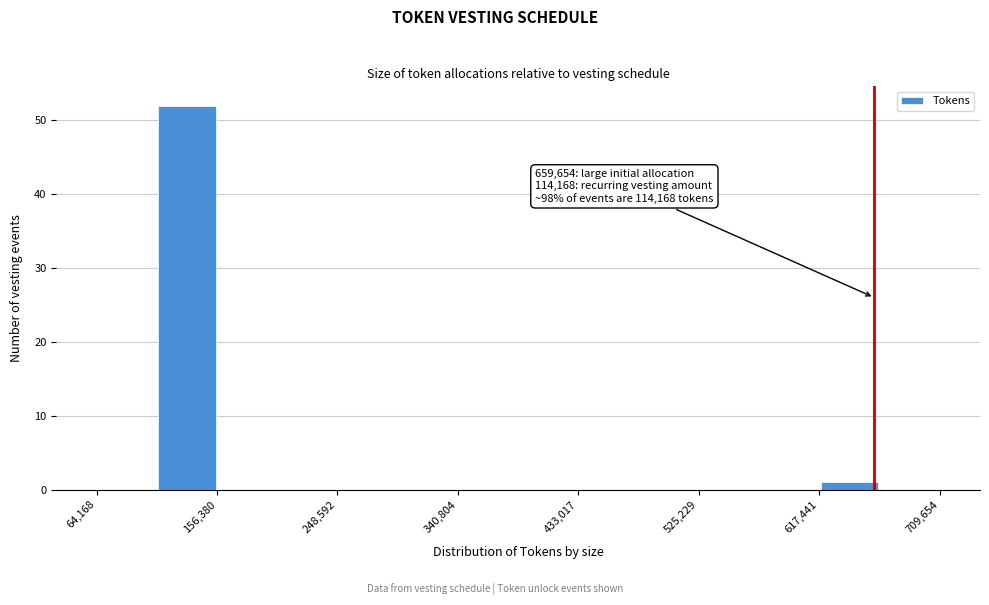

Over which range of the x-axis is the bar tallest?

110000 to 160000